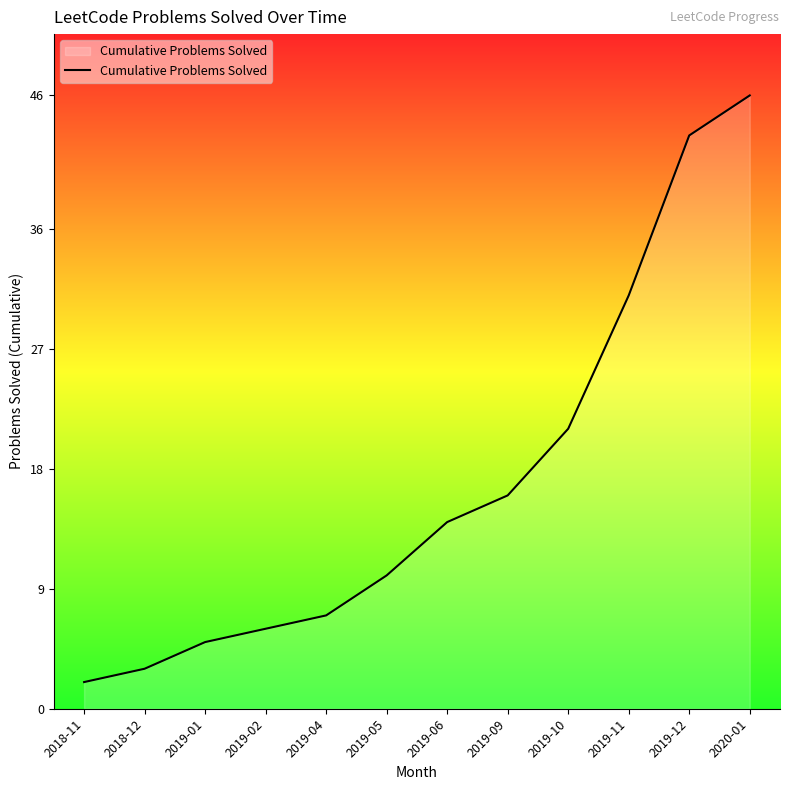

What is the sum of all values?

204